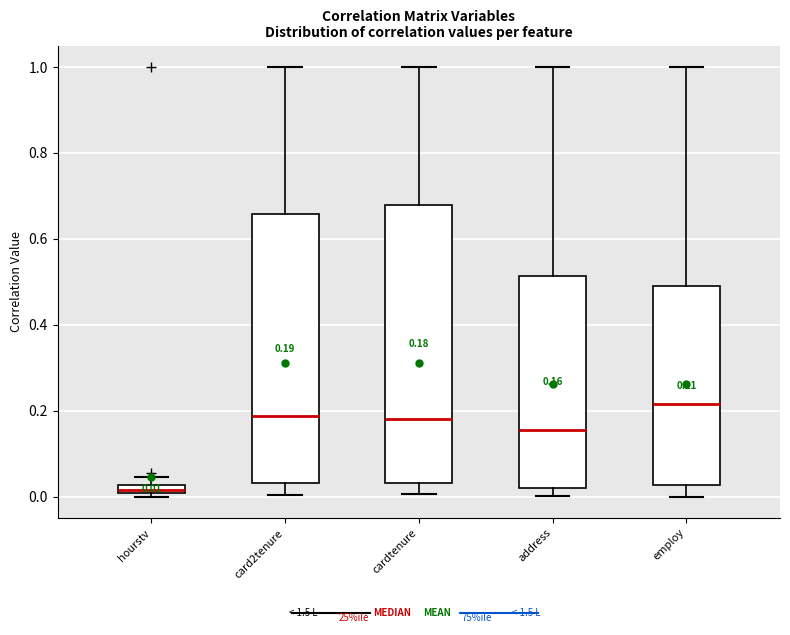

Comparing the boxes themselves (not the whiskers), which one is the tallest?

cardtenure